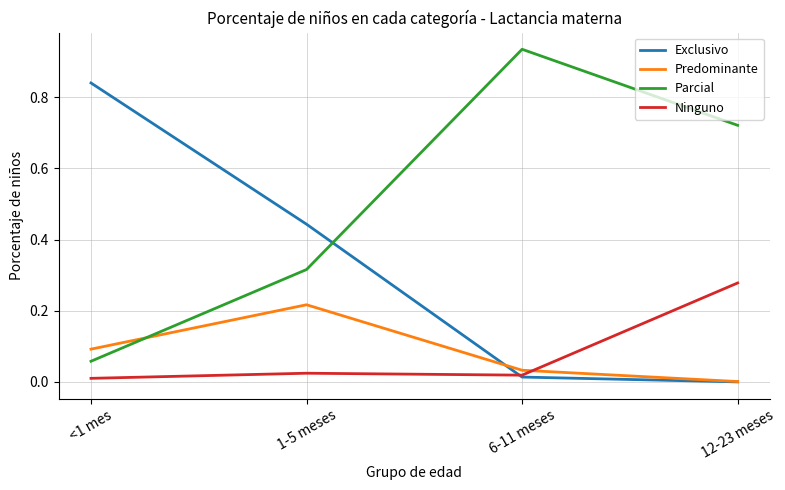

How many times do Exclusivo and Ninguno cross each other?

1